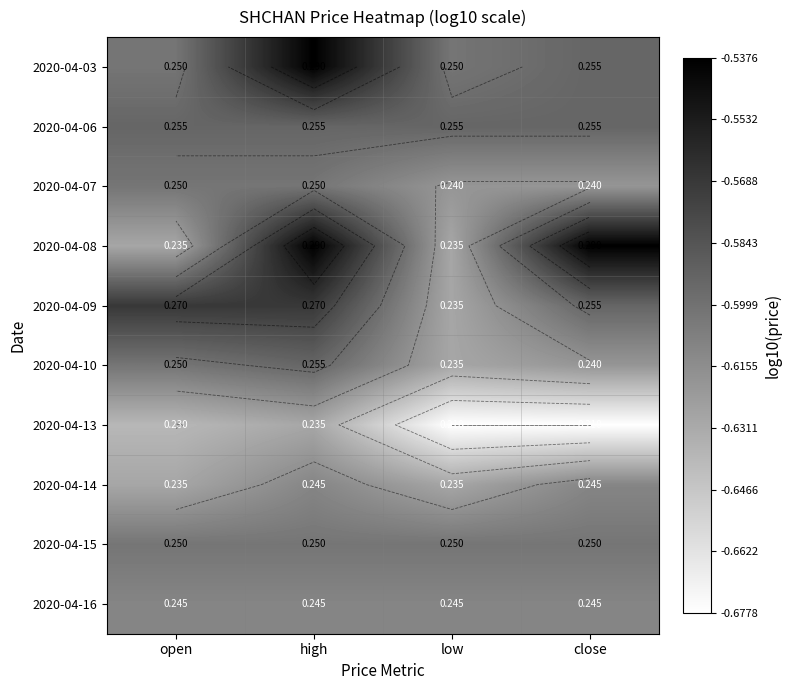

Which label corresponds to the largest value in the chart?

high